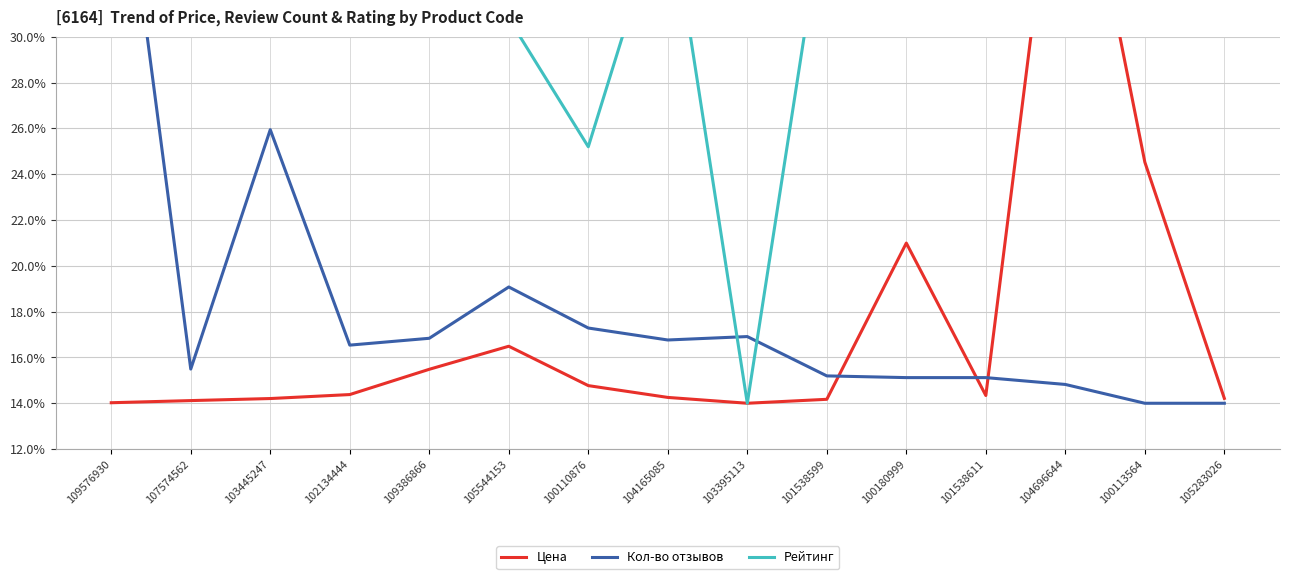

Reading left to right, what are all the values shown in this chart?

Цена: 14.0	14.1	14.2	14.4	15.5	16.5	14.8	14.3	14.0	14.2	21.0	14.3	42.0	24.5	14.2
Кол-во отзывов: 42.0	15.5	25.9	16.5	16.8	19.1	17.3	16.8	16.9	15.2	15.1	15.1	14.8	14.0	14.0
Рейтинг: 36.4	30.8	36.4	30.8	30.8	30.8	25.2	36.4	14.0	36.4	36.4	36.4	42.0	36.4	36.4